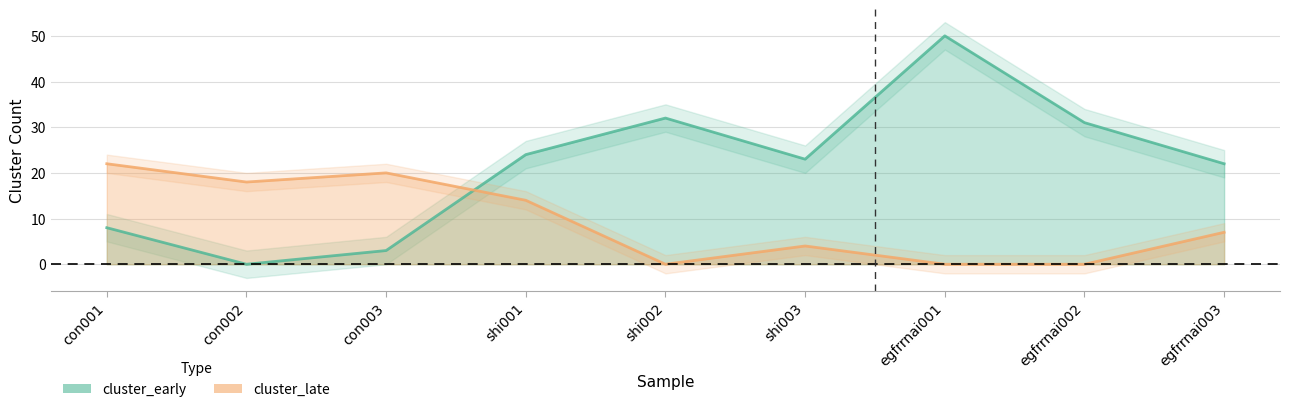

What position from the right is egfrrnai003?

1